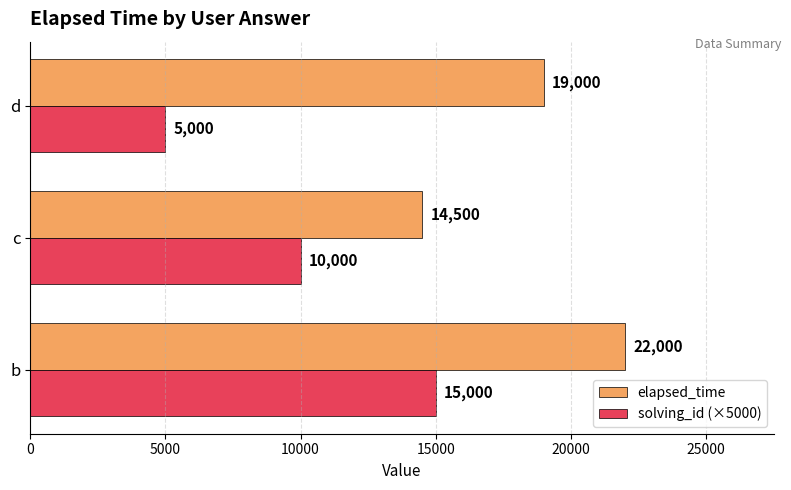

How many data points in elapsed_time are less than 19000?

1